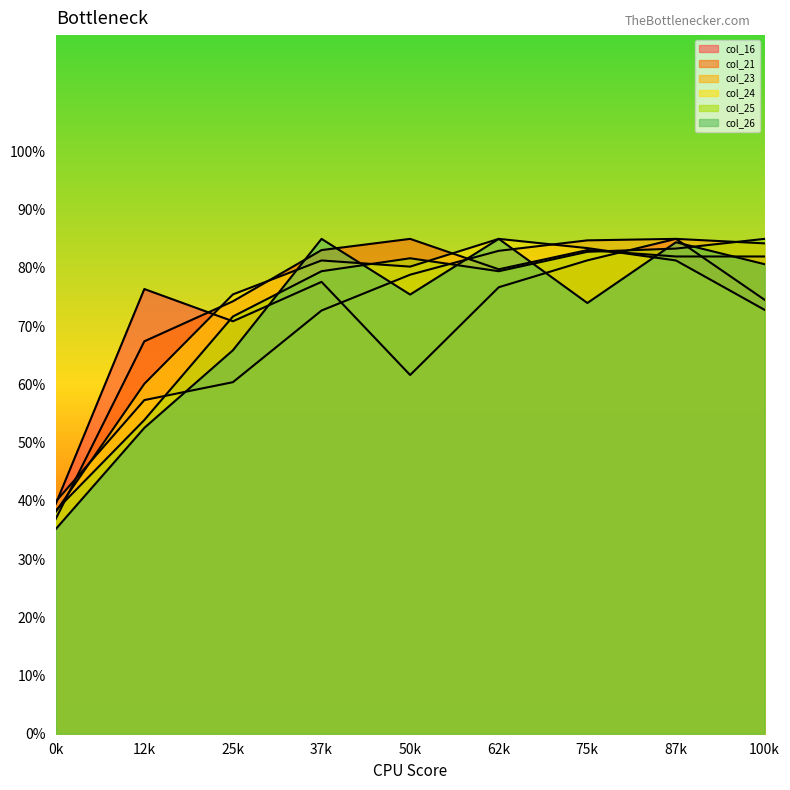

Reading right to left, list all the values displayed in this chart.

col_16: 74.5	85.0	81.3	76.7	61.6	77.6	70.8	76.4	39.5
col_21: 82.0	82.0	83.1	79.8	85.0	83.1	74.3	67.4	36.9
col_23: 84.2	85.0	84.7	82.9	78.8	72.7	60.4	57.3	39.9
col_24: 72.8	81.3	83.4	85.0	80.2	81.3	75.5	60.1	38.1
col_25: 85.0	83.3	82.8	79.4	81.7	79.4	71.7	53.9	38.3
col_26: 80.7	84.4	74.0	85.0	75.4	85.0	65.9	52.5	35.1